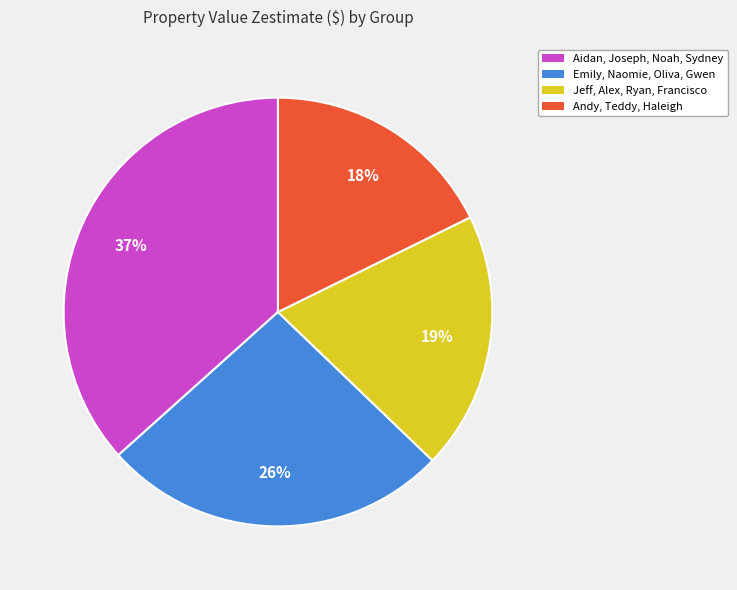

How many segments does this pie chart have?

4